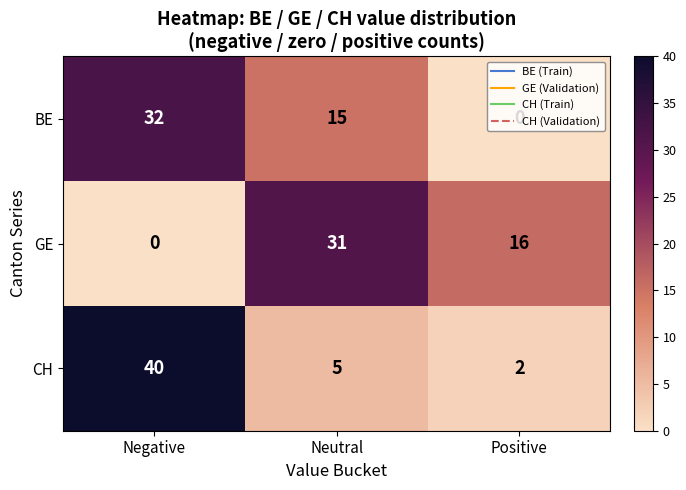

At which category does the chart reach its peak across all series?

Negative